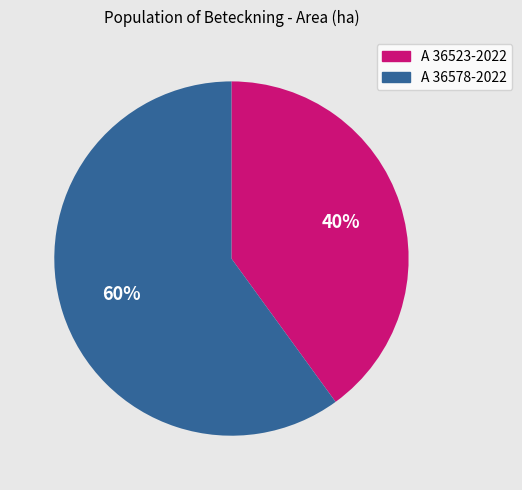

True or false: A 36578-2022 accounts for 60% of the total.

True